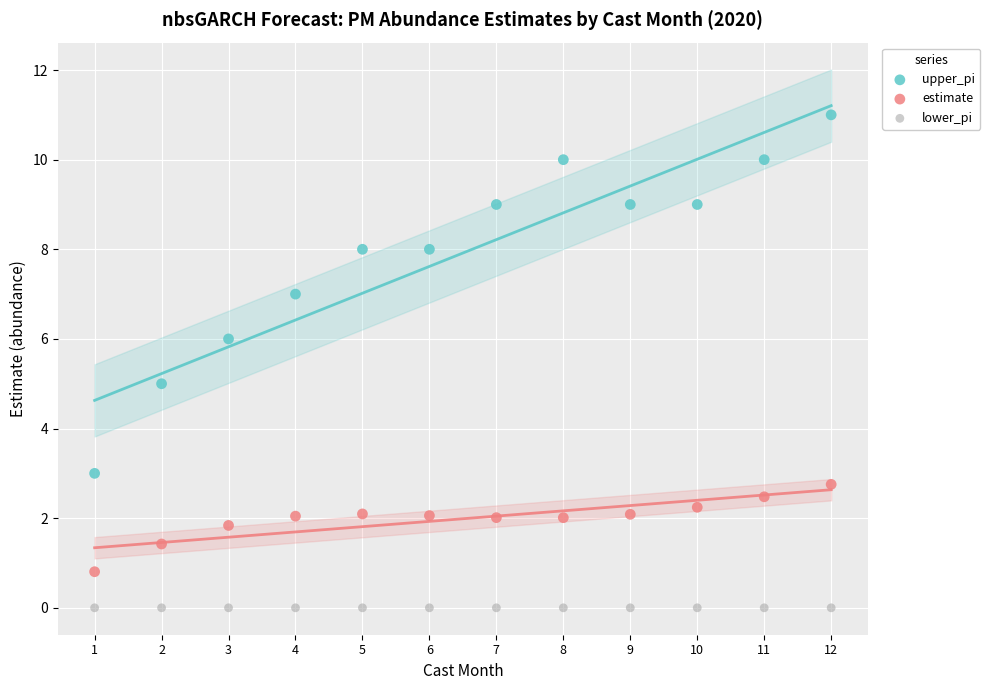

In the estimate series, what Y value is closest to 1?

0.8